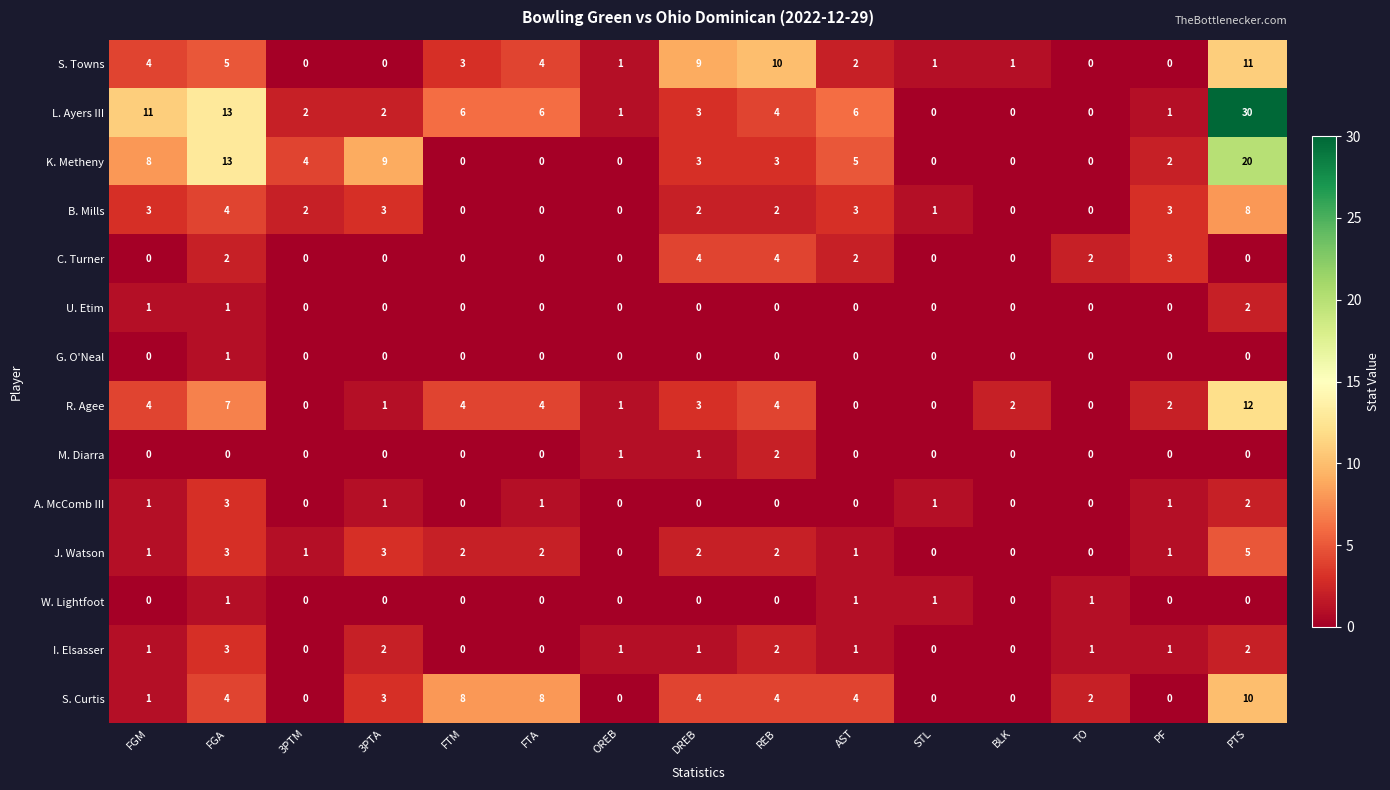

The J. Watson series shows 2 at OREB. True or false?

False